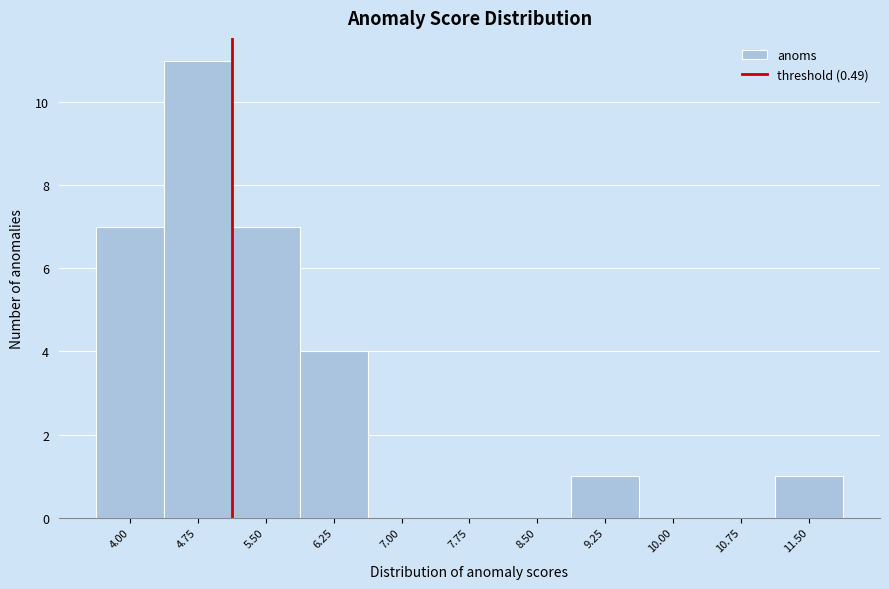

Reading left to right, list all the values displayed in this chart.

4.00=7	4.75=11	5.50=7	6.25=4	7.00=0	7.75=0	8.50=0	9.25=1	10.00=0	10.75=0	11.50=1